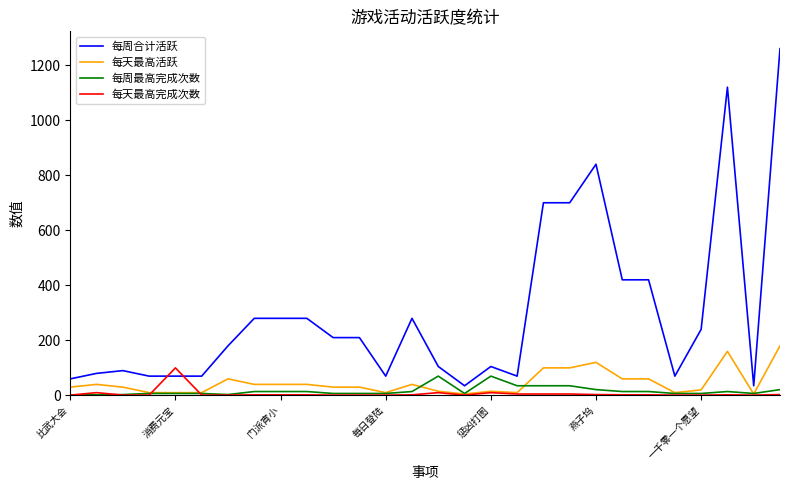

True or false: 每周最高完成次数 and 每周合计活跃 intersect in this chart.

False